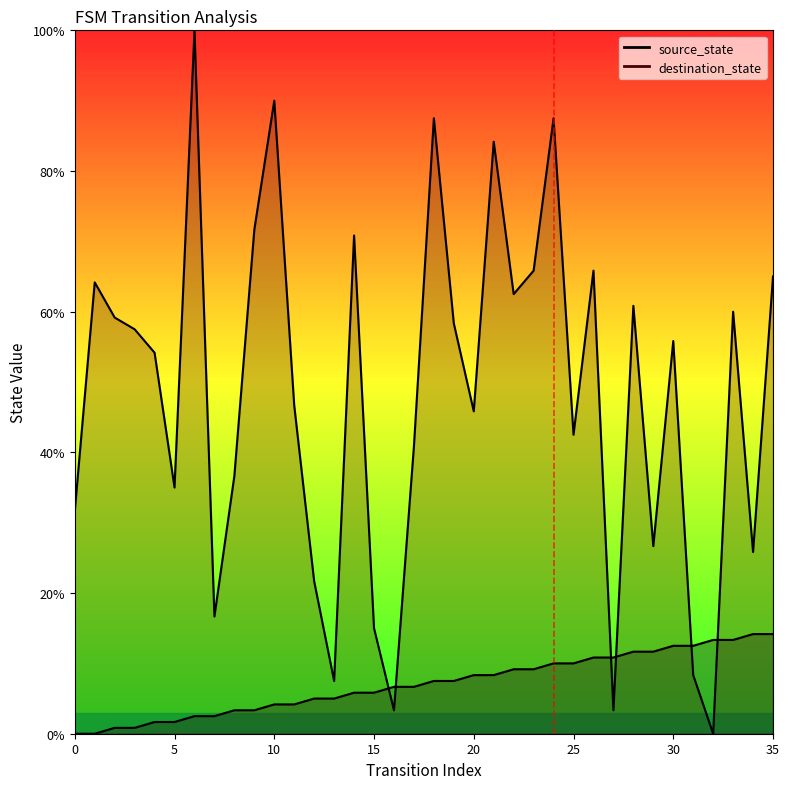

Reading left to right, transcribe all the data shown in this chart.

source_state: 0.0	0.0	0.8	0.8	1.7	1.7	2.5	2.5	3.3	3.3	4.2	4.2	5.0	5.0	5.8	5.8	6.7	6.7	7.5	7.5	8.3	8.3	9.2	9.2	10.0	10.0	10.8	10.8	11.7	11.7	12.5	12.5	13.3	13.3	14.2	14.2
destination_state: 31.7	64.2	59.2	57.5	54.2	35.0	100.0	16.7	36.7	71.7	90.0	46.7	21.7	7.5	70.8	15.0	3.3	40.8	87.5	58.3	45.8	84.2	62.5	65.8	87.5	42.5	65.8	3.3	60.8	26.7	55.8	8.3	0.0	60.0	25.8	65.0